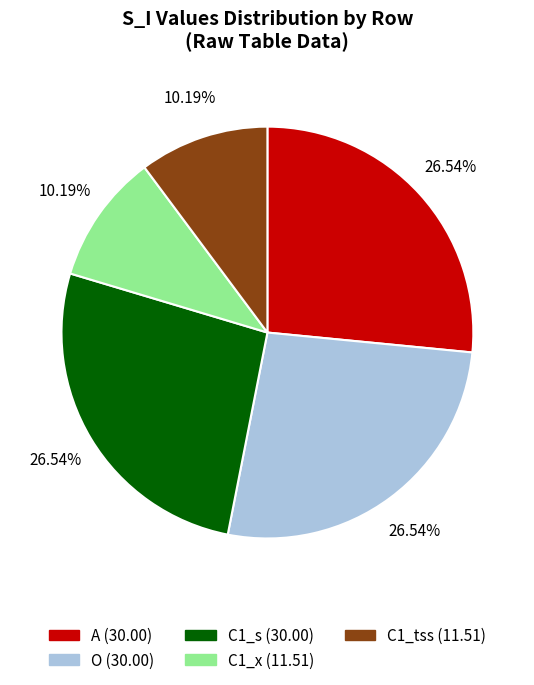

Is A the majority of the pie?

No